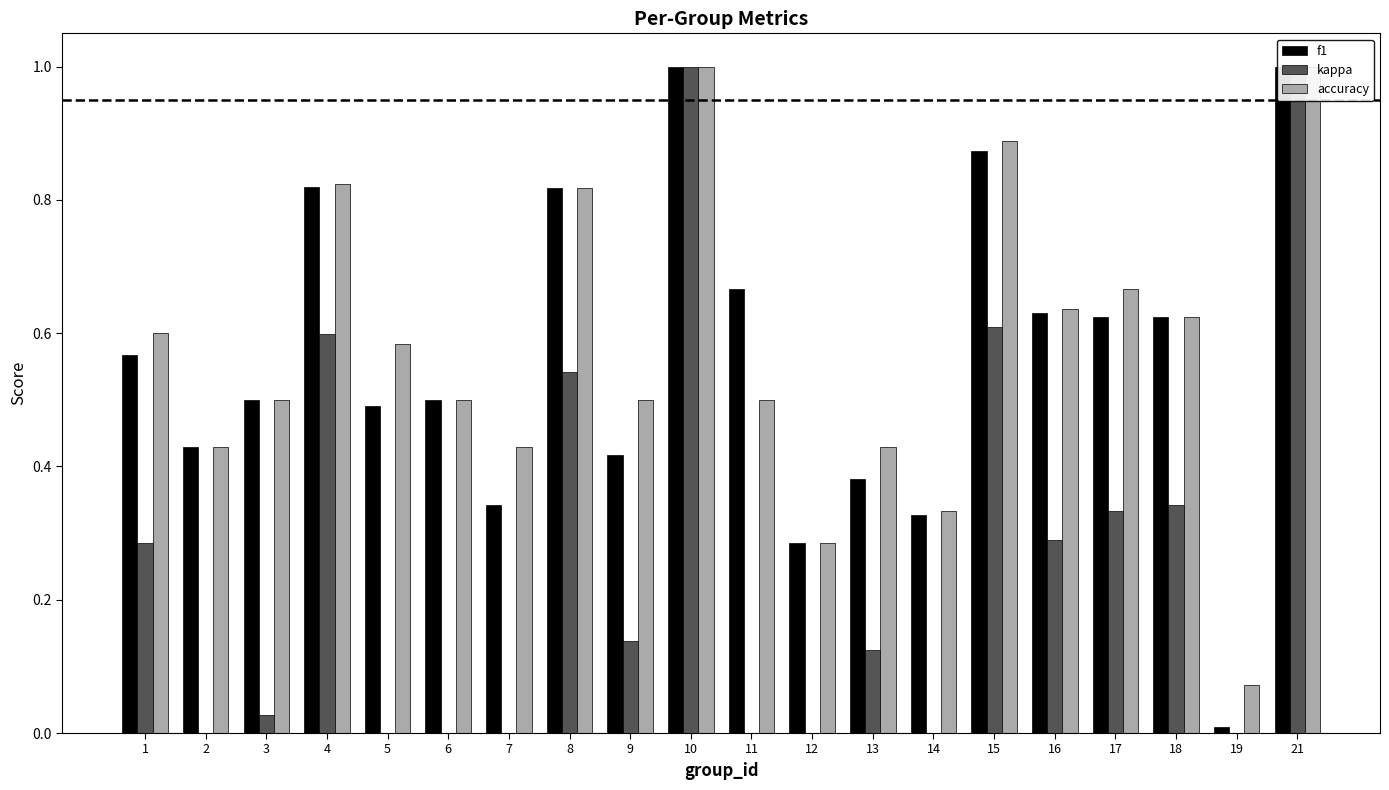

How many distinct data groups are displayed?

3